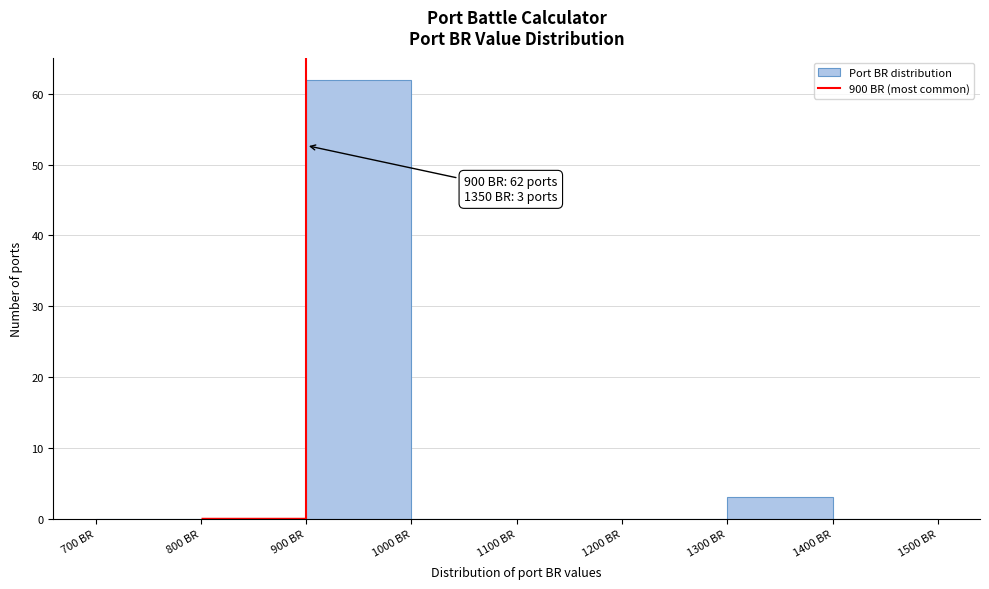

Over which range of the x-axis is the bar tallest?

900 to 1000